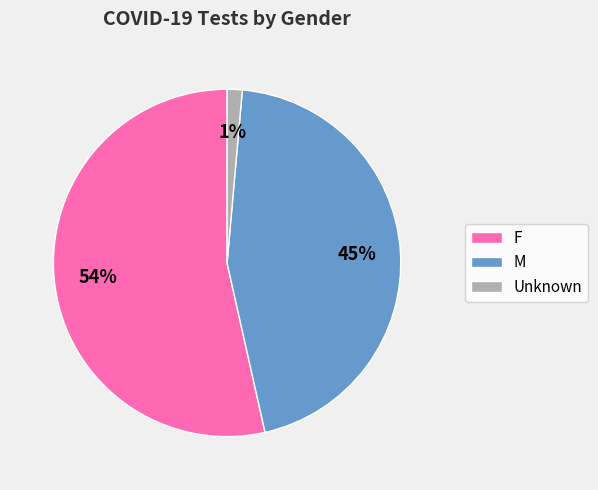

Which category has the smallest portion of the pie?

Unknown